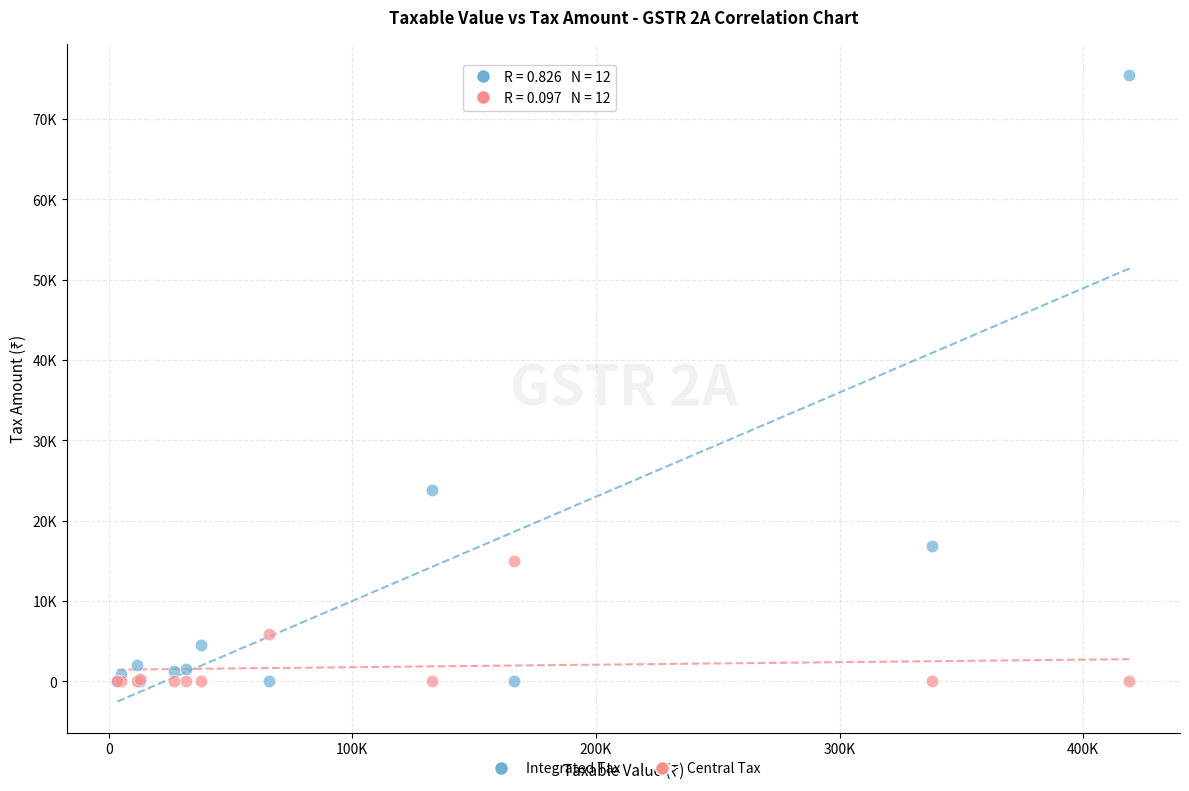

What are all the series names shown in the legend?

Integrated Tax, Central Tax